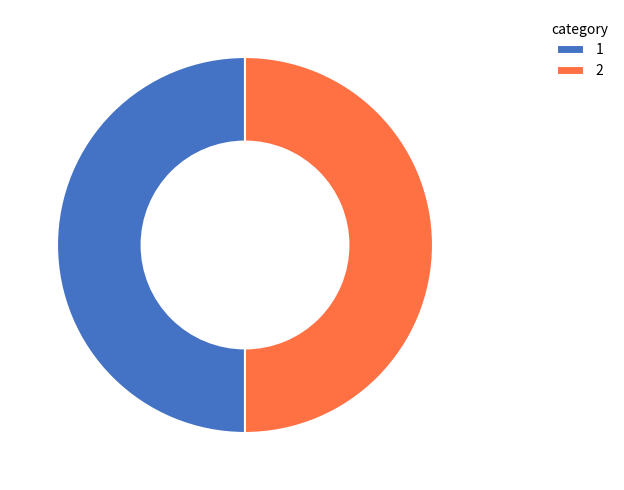

True or false: 2 accounts for 43% of the total.

False